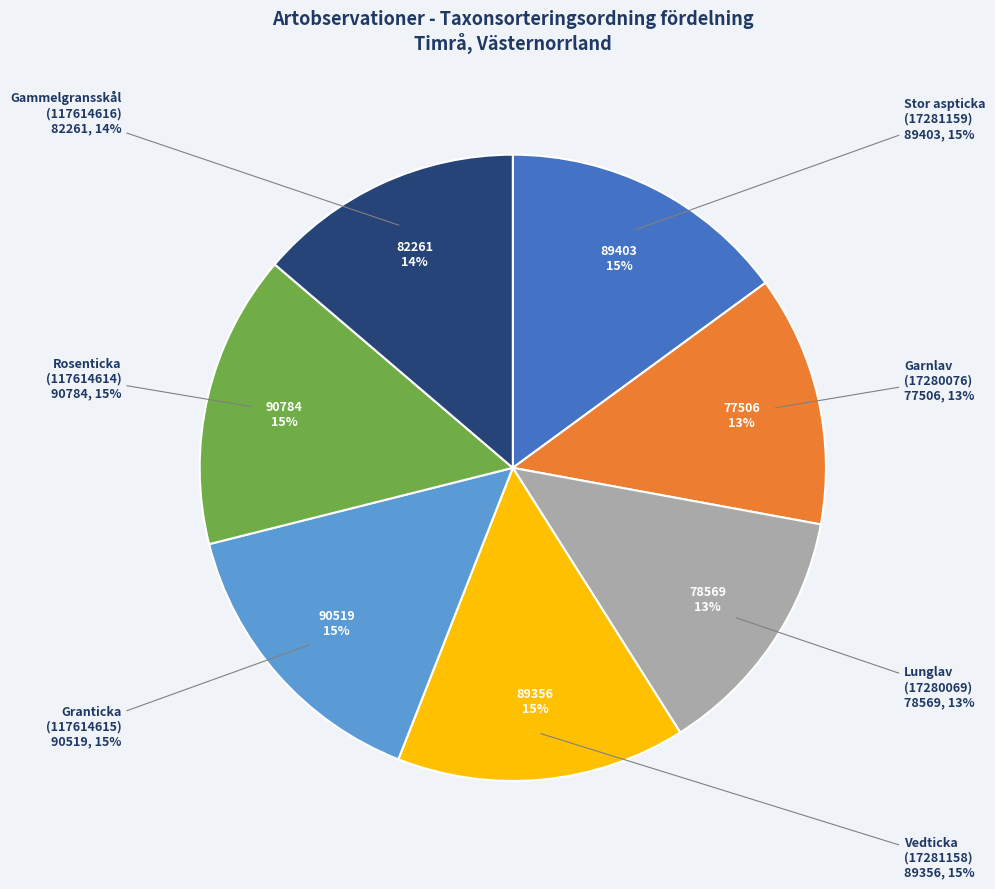

Is Stor aspticka
(17281159) the majority of the pie?

No